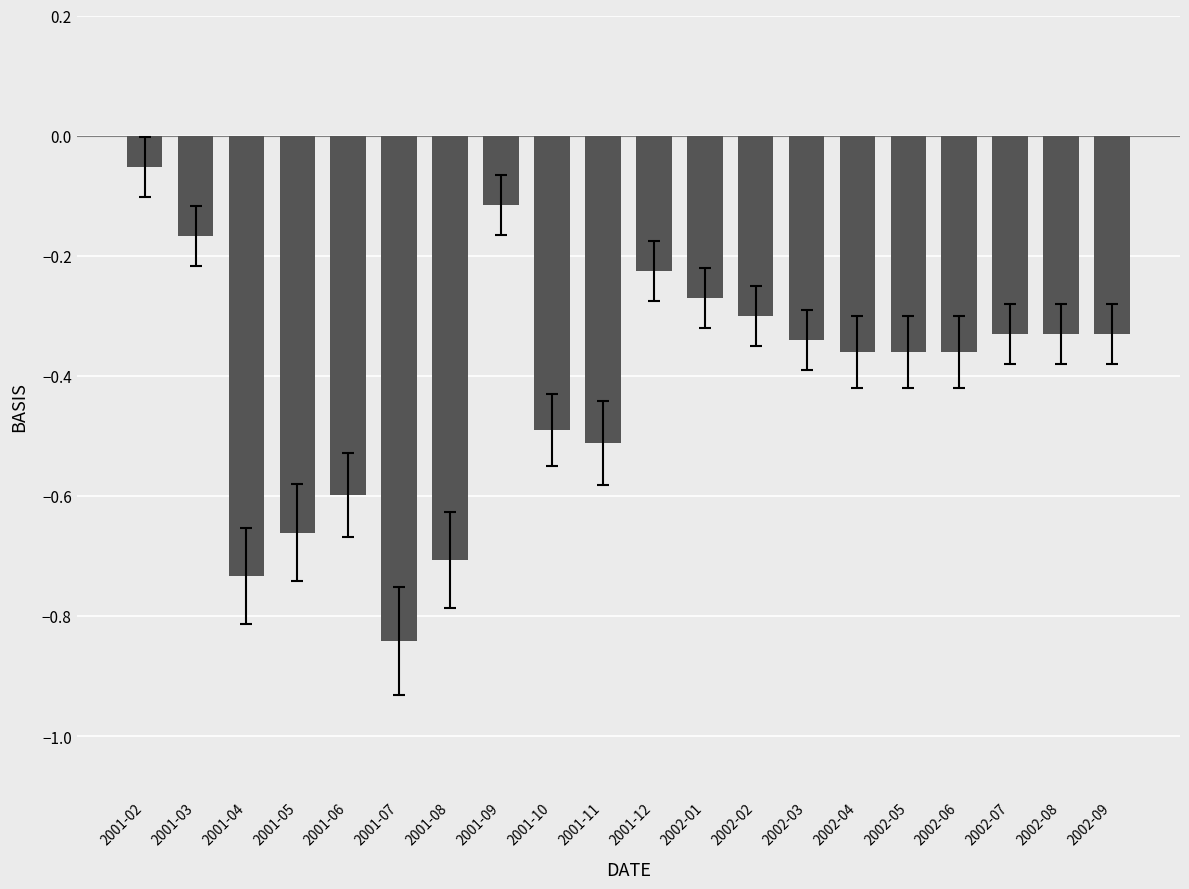

What is the change in value from 2001-05 to 2001-06?

+0.1